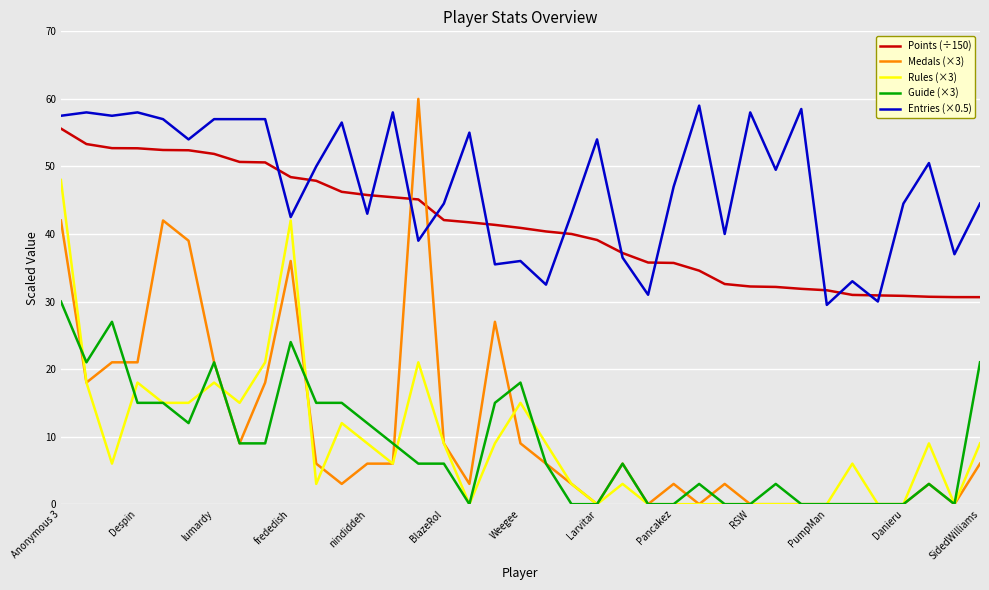

Which series has the largest total across all categories?

Entries (×0.5)